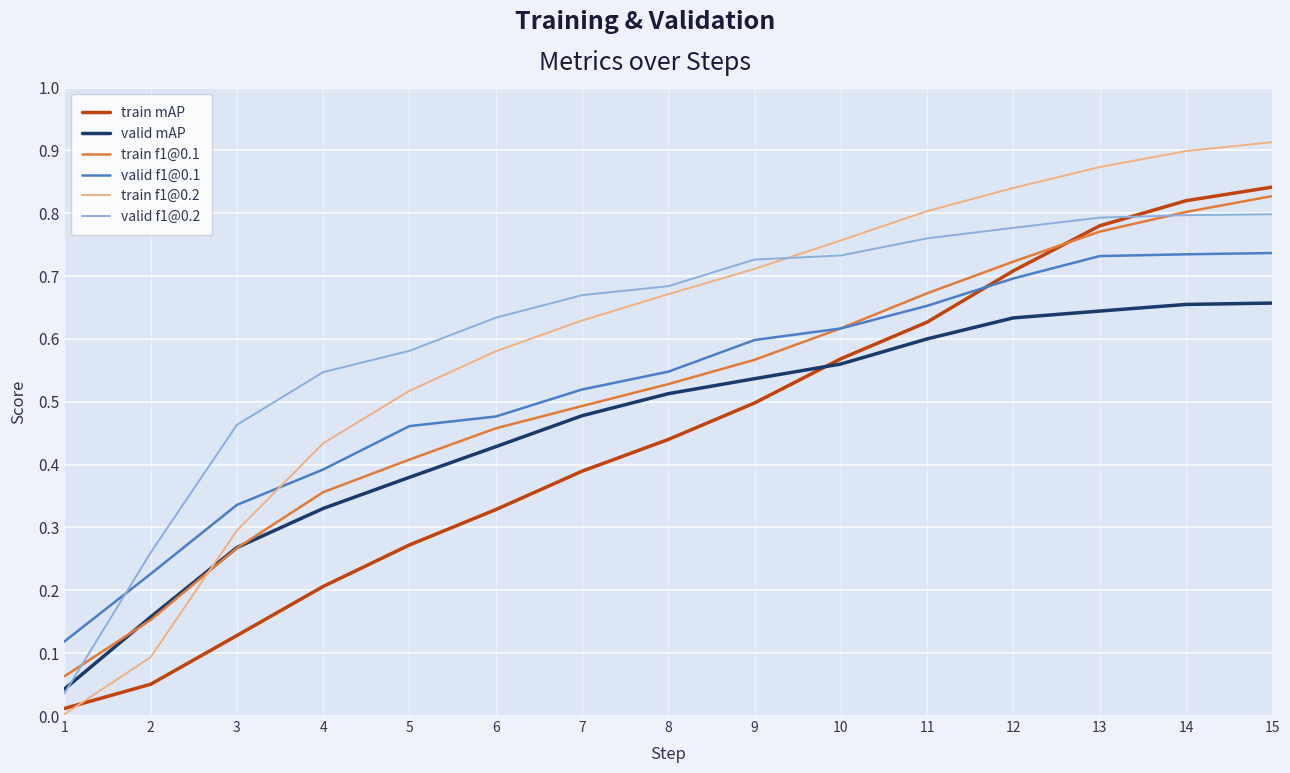

Between which two adjacent categories do train mAP and train f1@0.2 first intersect?

1 and 2